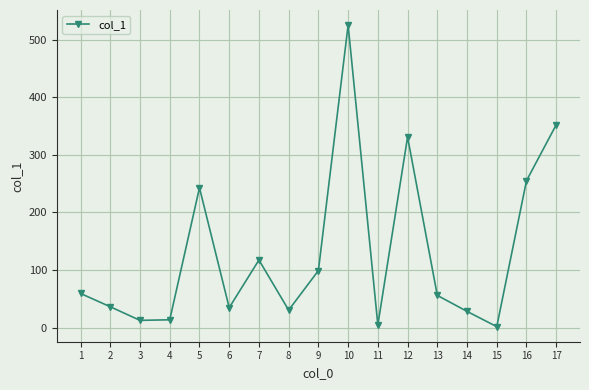

What is the ratio of the value at 13 to the value at 15?

37.2